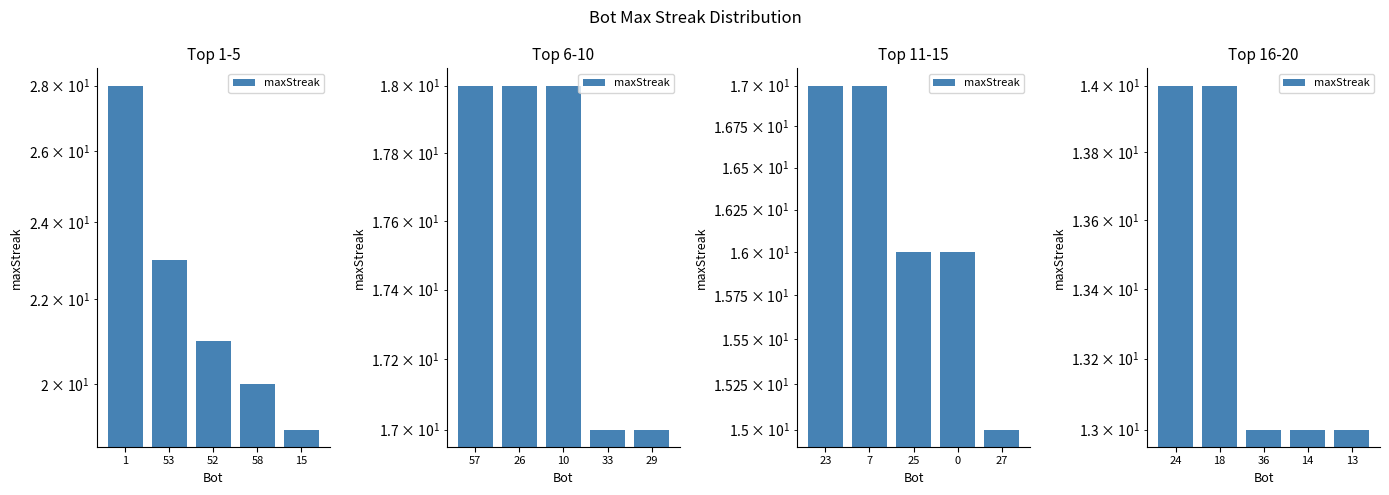

Which category has the highest value across all series?

24